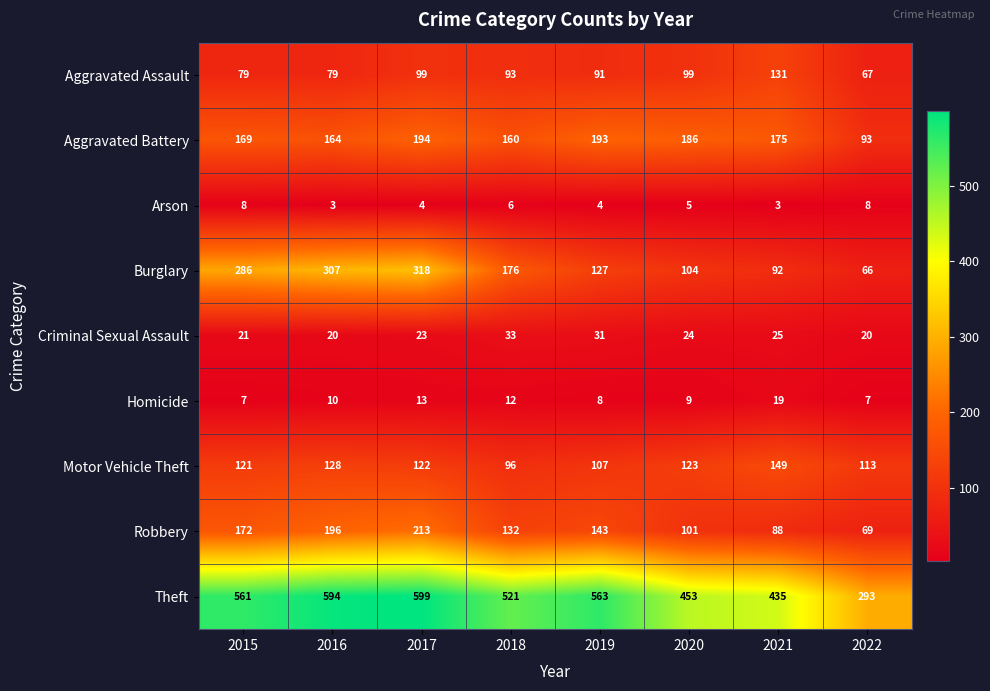

Which series has the widest spread of values?

Theft